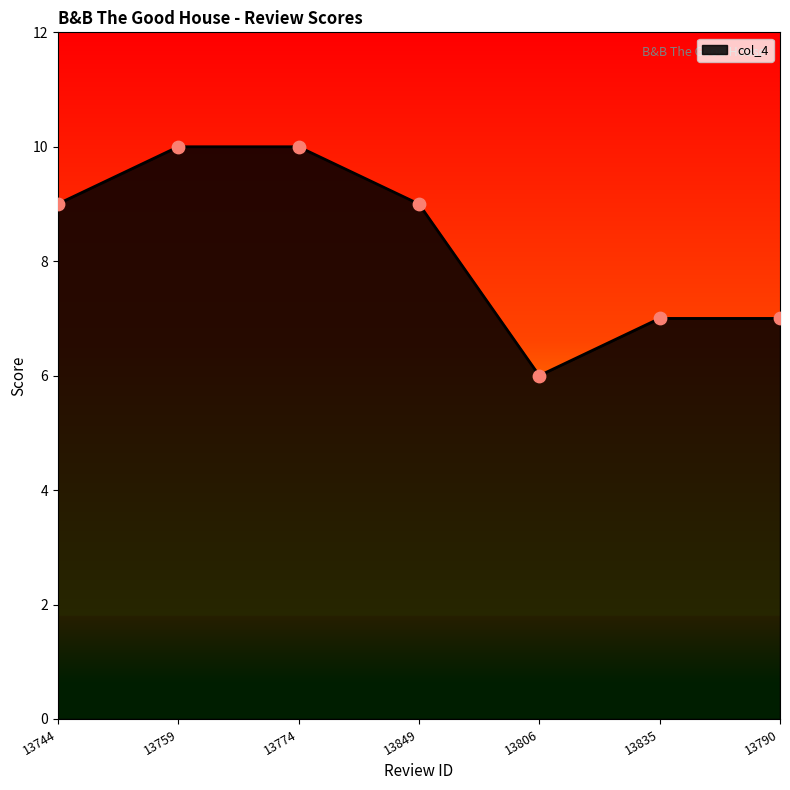

Approximately how many times larger is the value at 13759 compared to 13744?

1.1